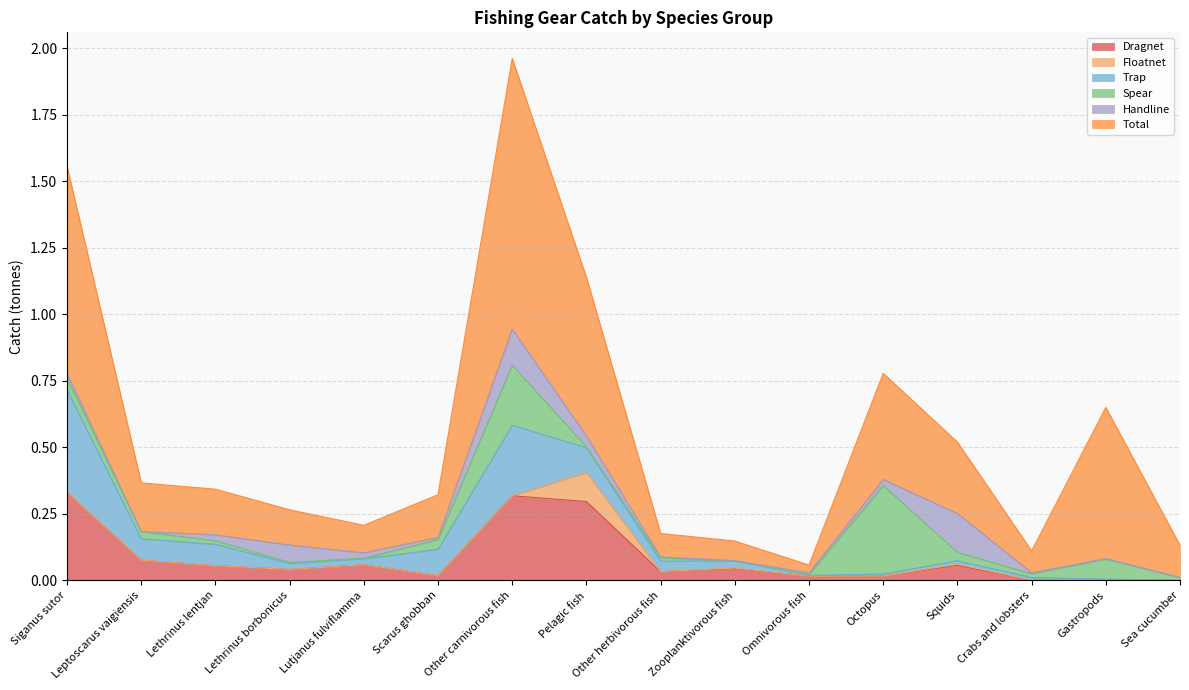

What is the value of the Trap point at the 8th from the left?

0.1